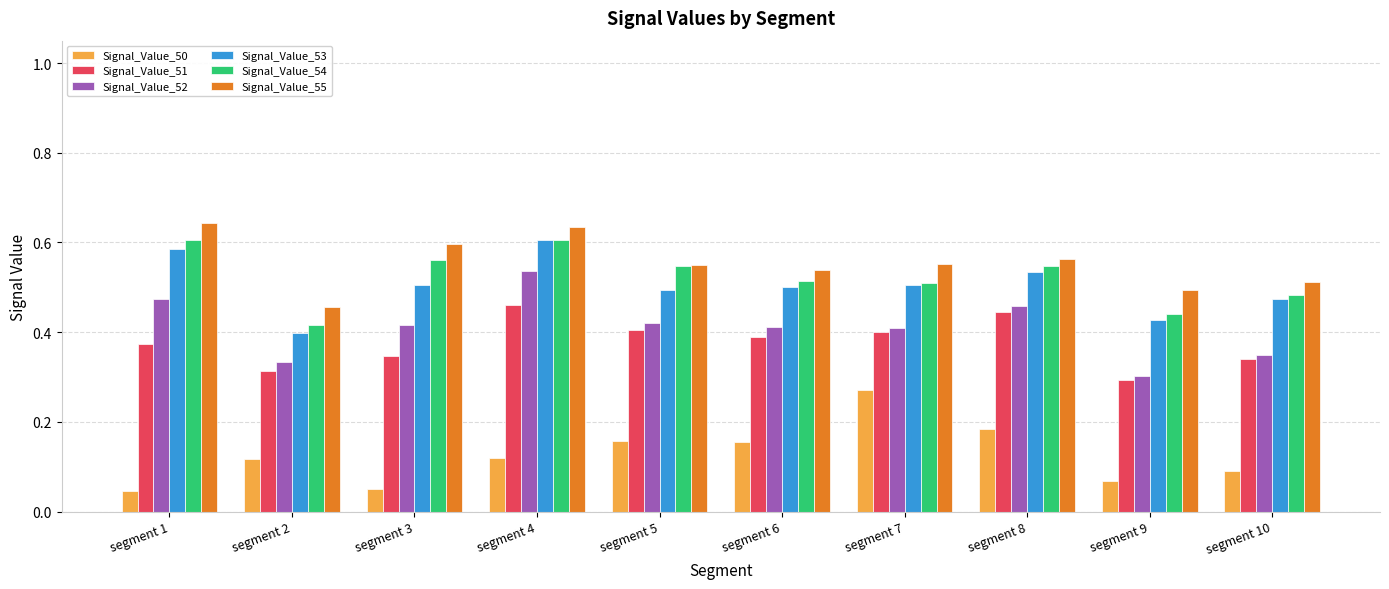

Which category has the lowest value in the Signal_Value_55 series?

segment 2